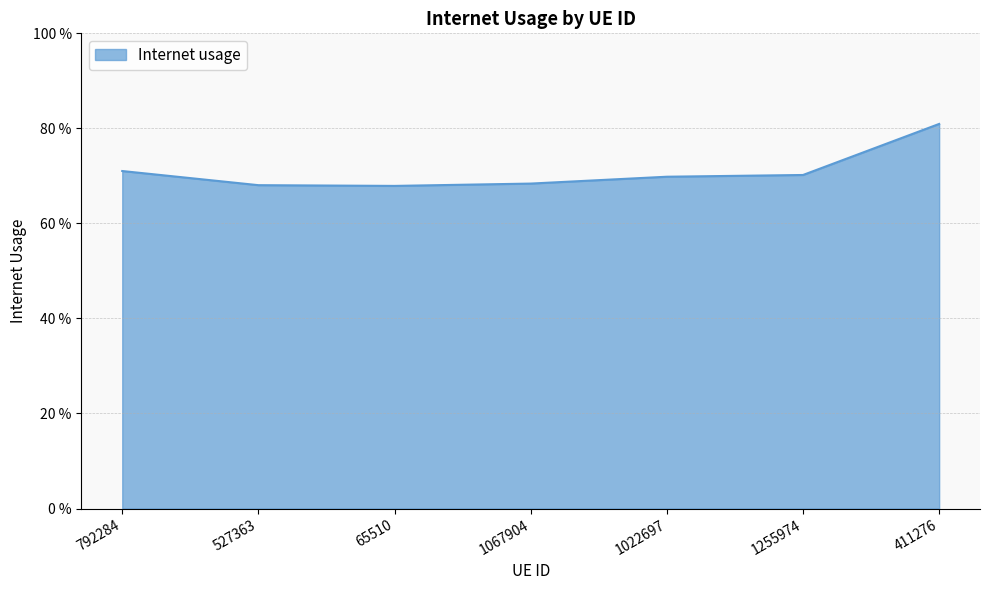

Is it true that the value at 1255974 is 0.3?

False